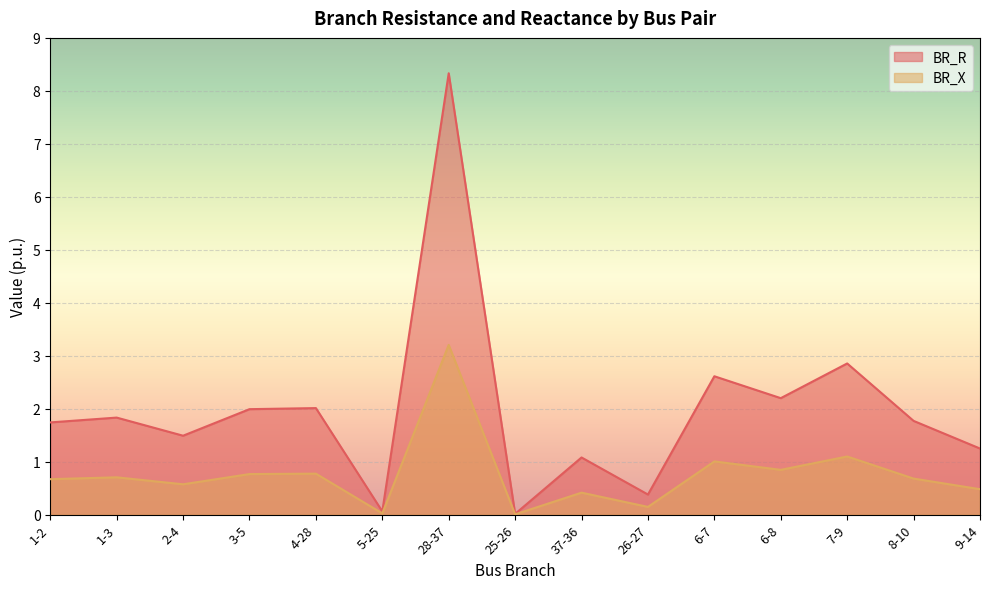

What position from the left is 6-8?

12